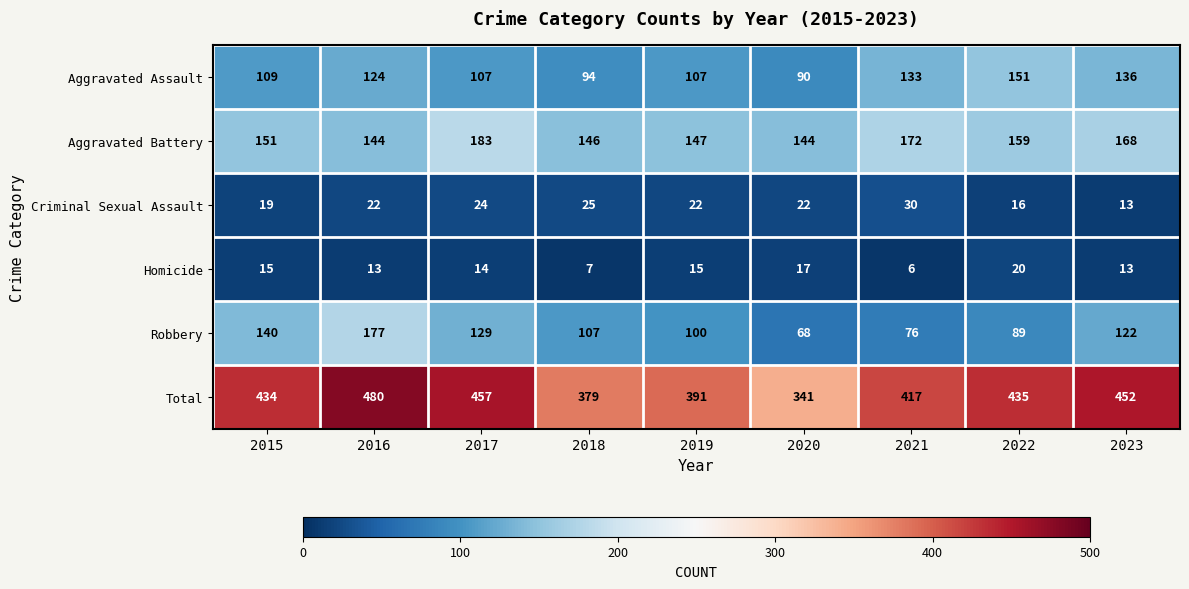

What is the total value across all series at 2017?

914